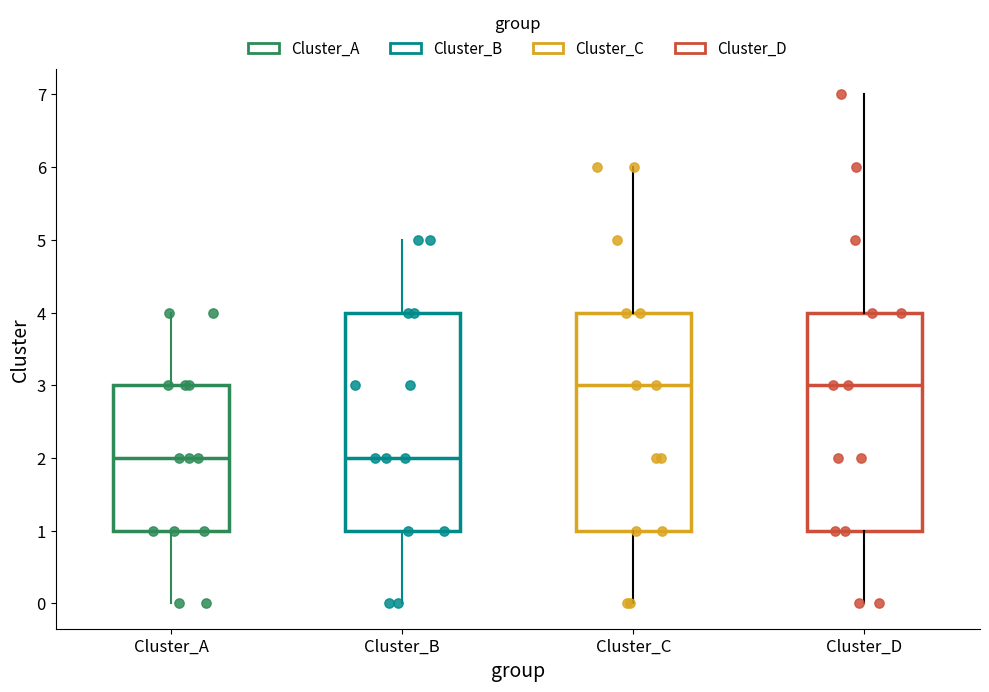

Reading left to right, read every box against the y-axis: the position of its median line, the range the box covers, and the ends of its whiskers. The values are not printed on the chart, so give them approximately, as read against the axis.

Cluster_A: median 2, box 1 to 3, whiskers 0 to 4
Cluster_B: median 2, box 1 to 4, whiskers 0 to 5
Cluster_C: median 3, box 1 to 4, whiskers 0 to 6
Cluster_D: median 3, box 1 to 4, whiskers 0 to 7